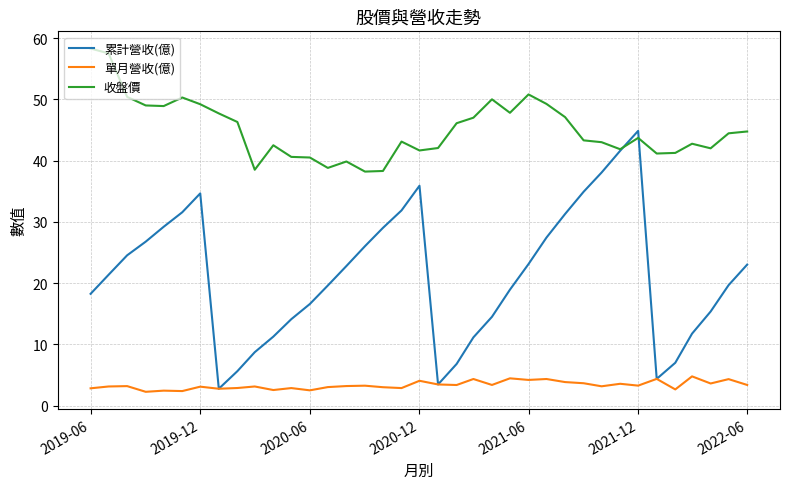

Which series has the largest range (max minus min)?

累計營收(億)